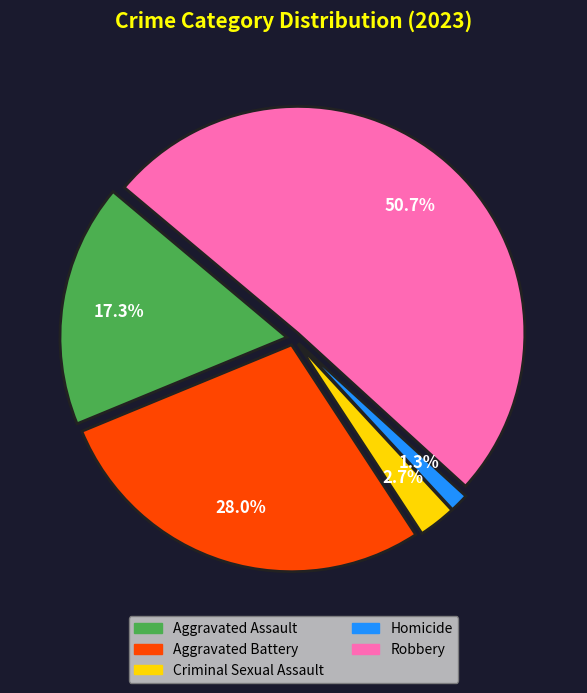

How much of the chart is everything except Robbery?

49.3%